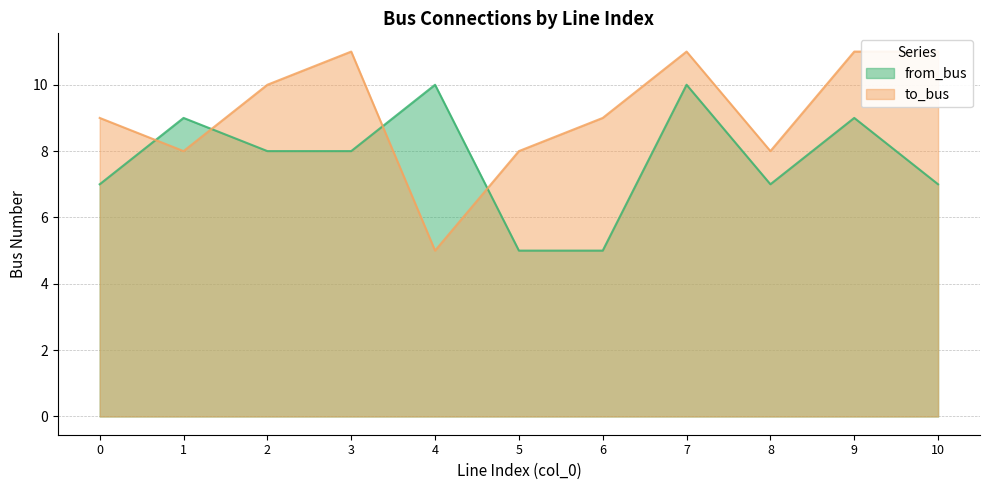

True or false: to_bus and from_bus intersect in this chart.

True